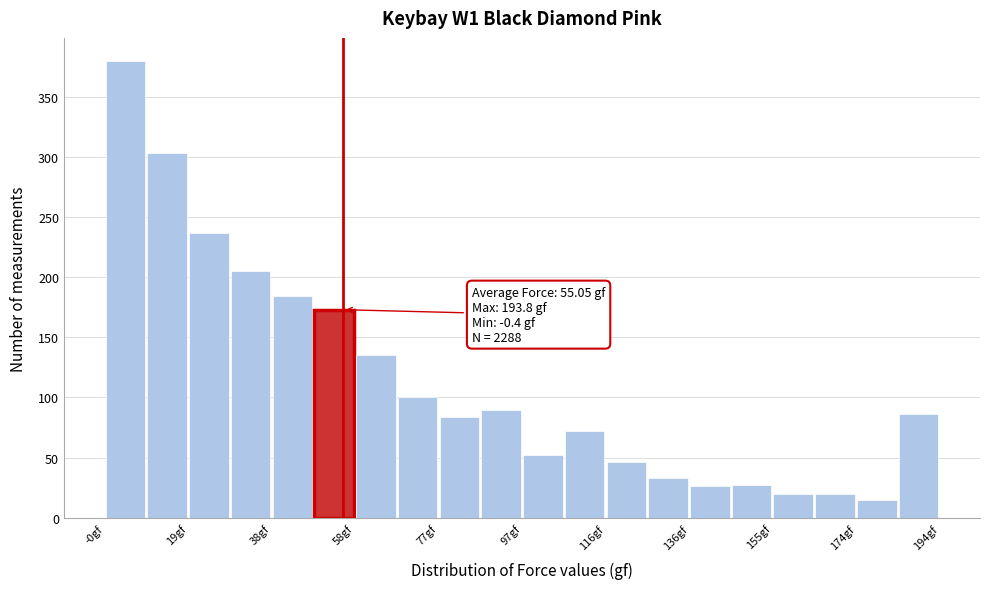

Which range on the x-axis has the tallest bar?

0 to 10